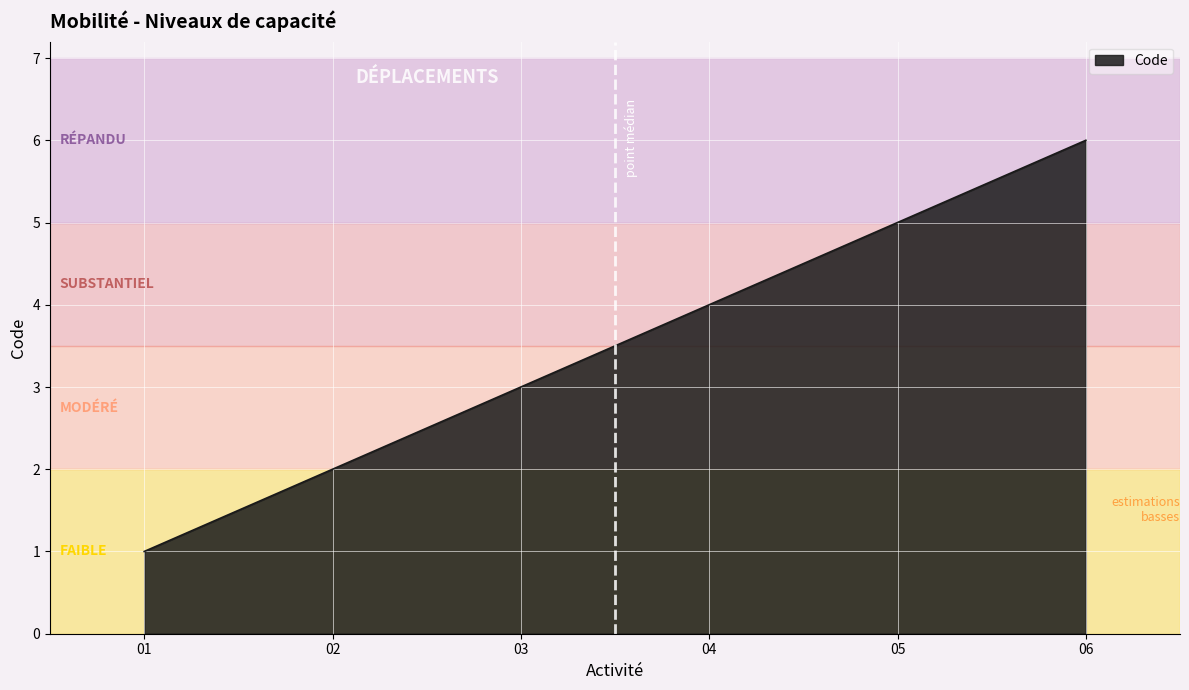

What is the change in value from 01 to 05?

+4